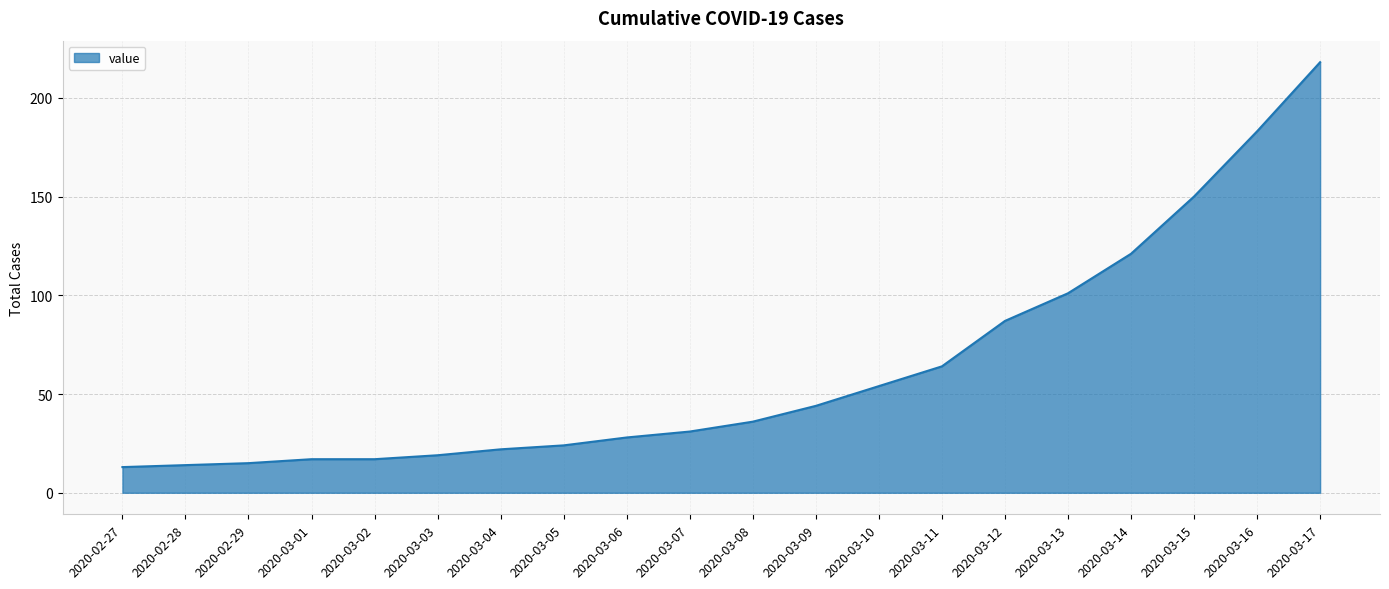

What is the ratio of the value at 2020-03-16 to the value at 2020-03-13?

1.8